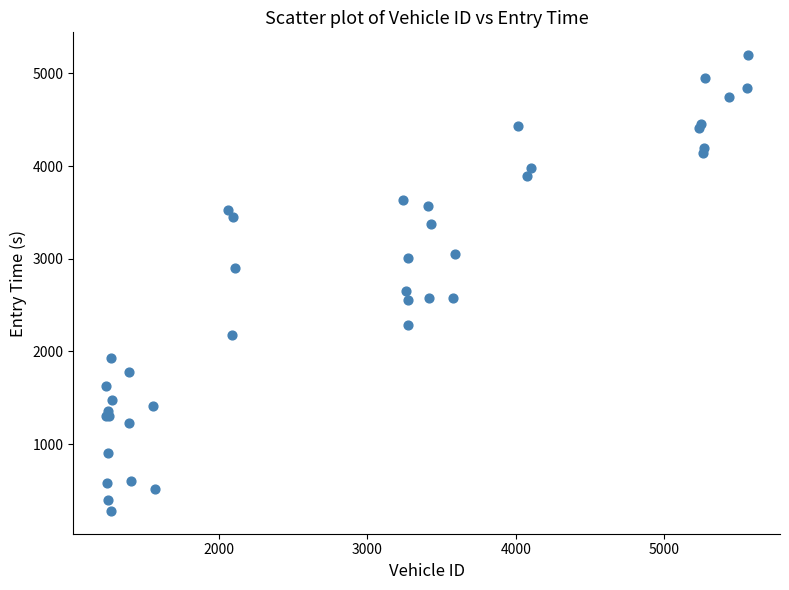

What Y value in the scatter plot is closest to 2737?

2649.4